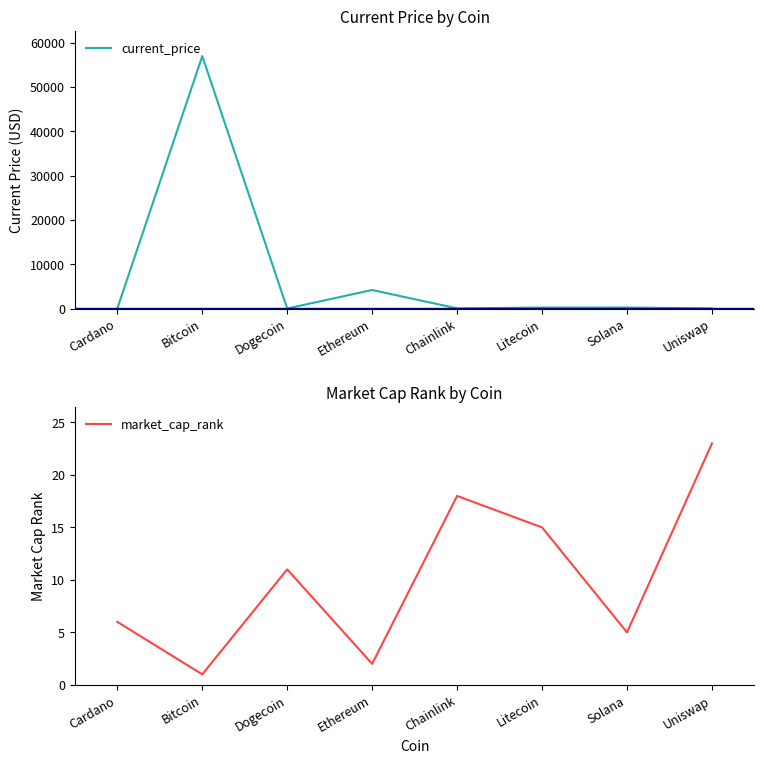

After their last crossing, which series has the higher values: current_price or market_cap_rank?

market_cap_rank